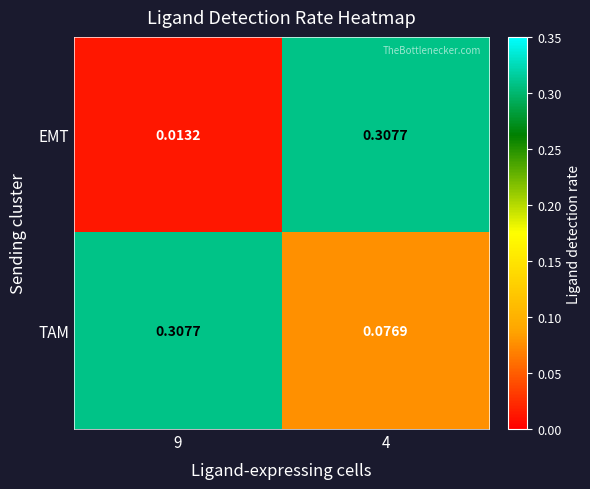

Which series has the largest range (max minus min)?

EMT